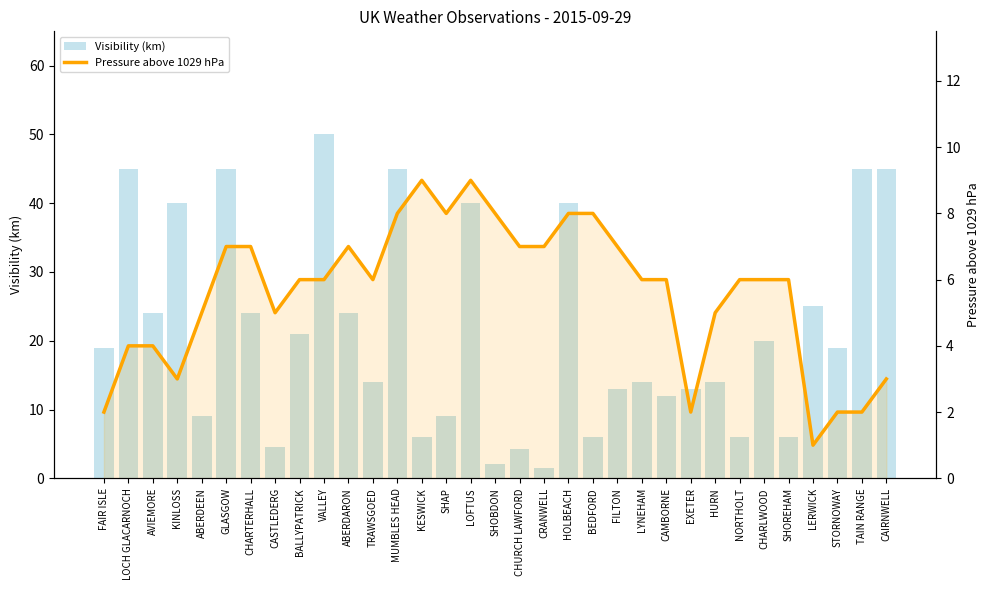

Rank the series by their average value, from highest to lowest.

Visibility (km), Pressure above 1029 hPa